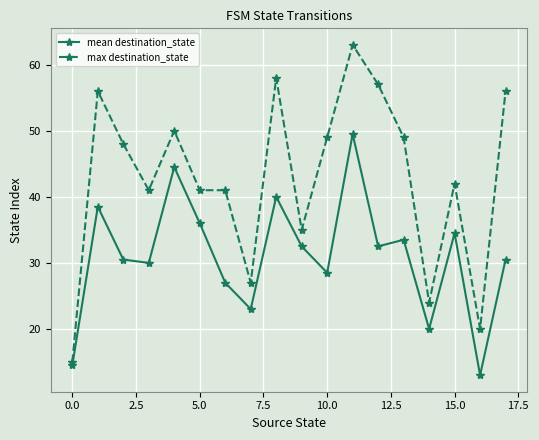

What is the value of the mean destination_state point at the 17th from the left?

13.0